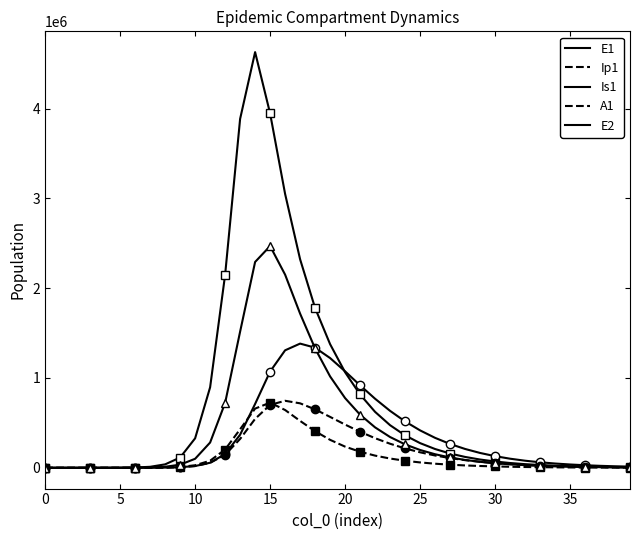

Is the value of A1 at 26 greater than the value of Is1 at 25?

Yes